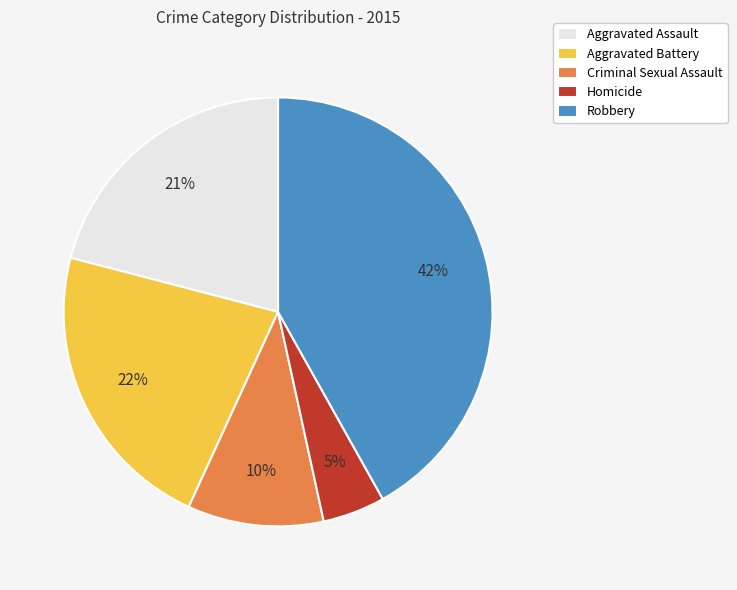

To the nearest percent, what is the average slice percentage?

20%